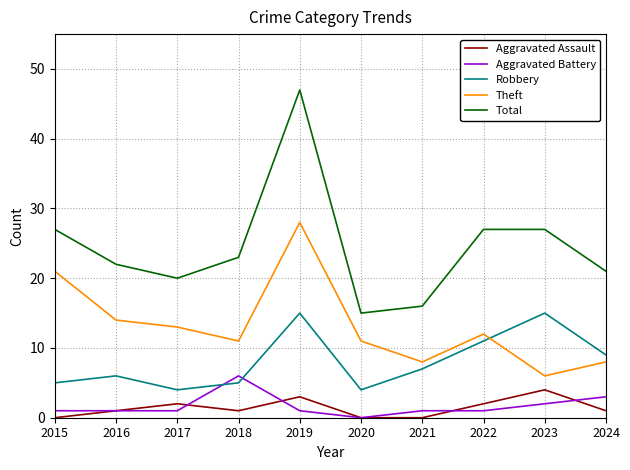

True or false: Total has a value of 8 at 2015.

False